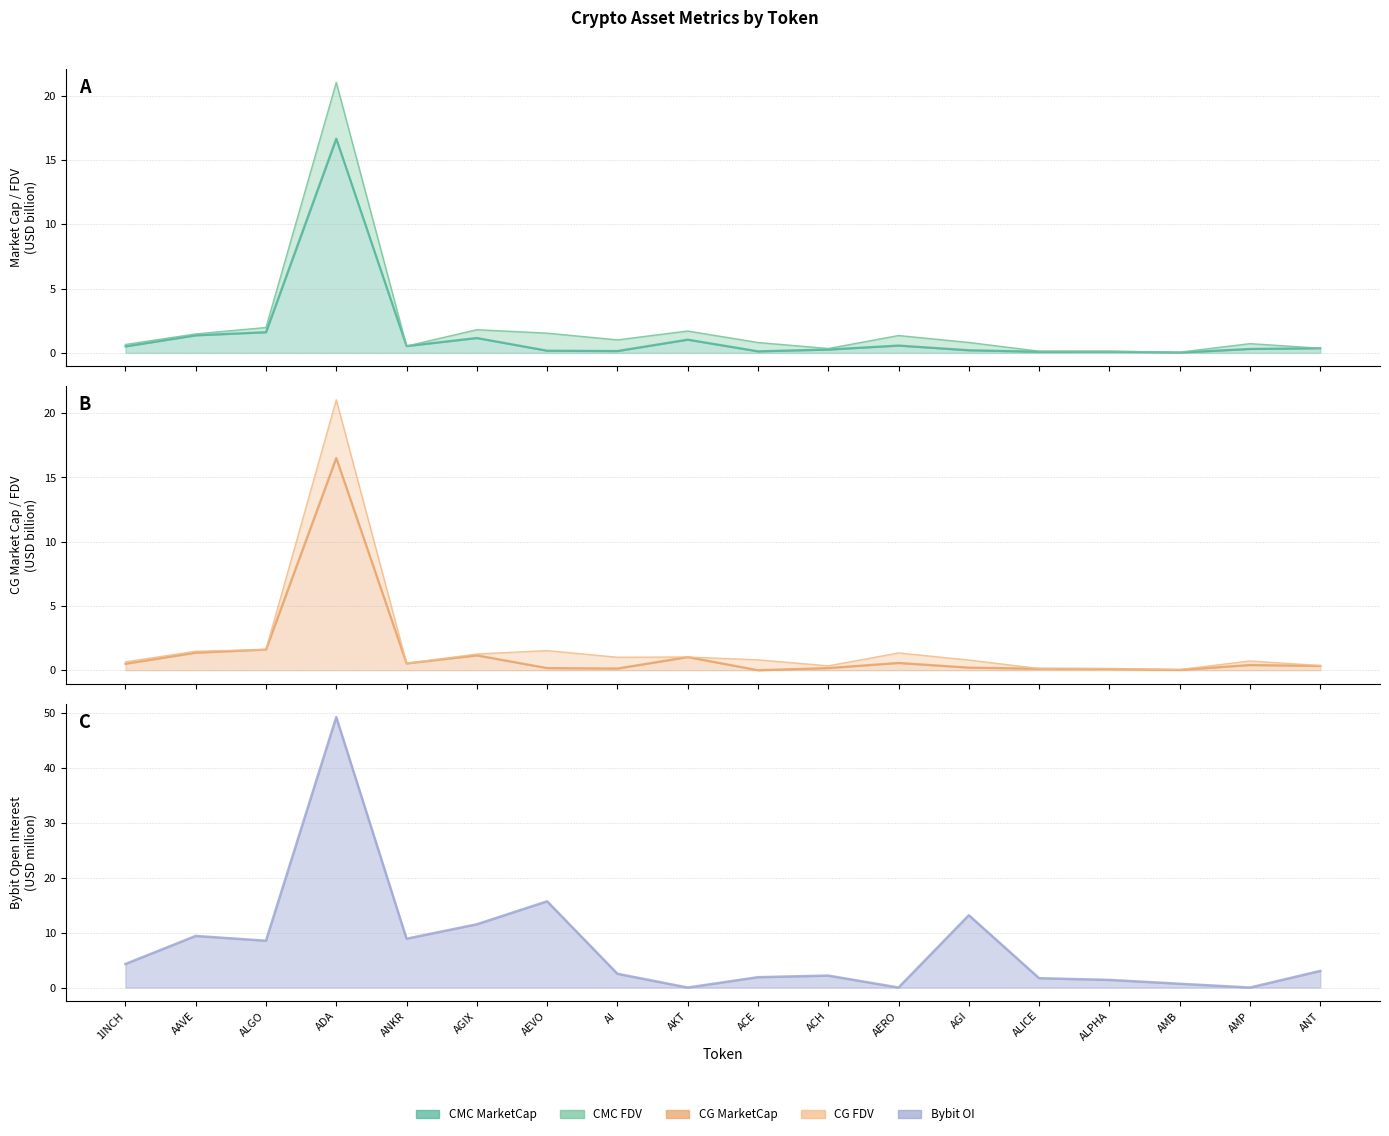

Which category has the lowest value across all series?

ACE